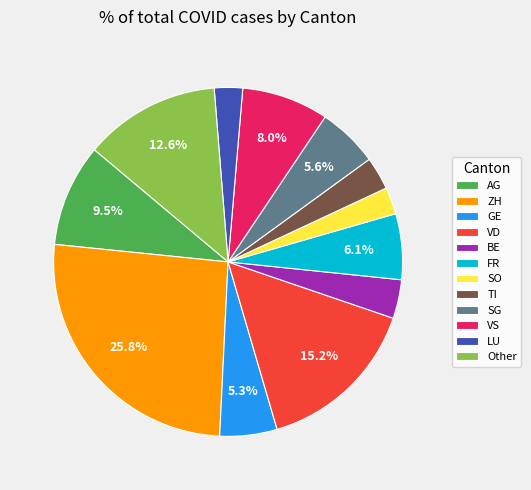

Combined, do Other and VD account for over 50%?

No